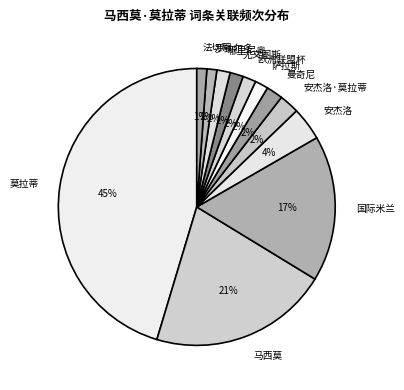

To the nearest percent, what is the combined percentage of 国际米兰 and 安杰洛·莫拉蒂?

19%